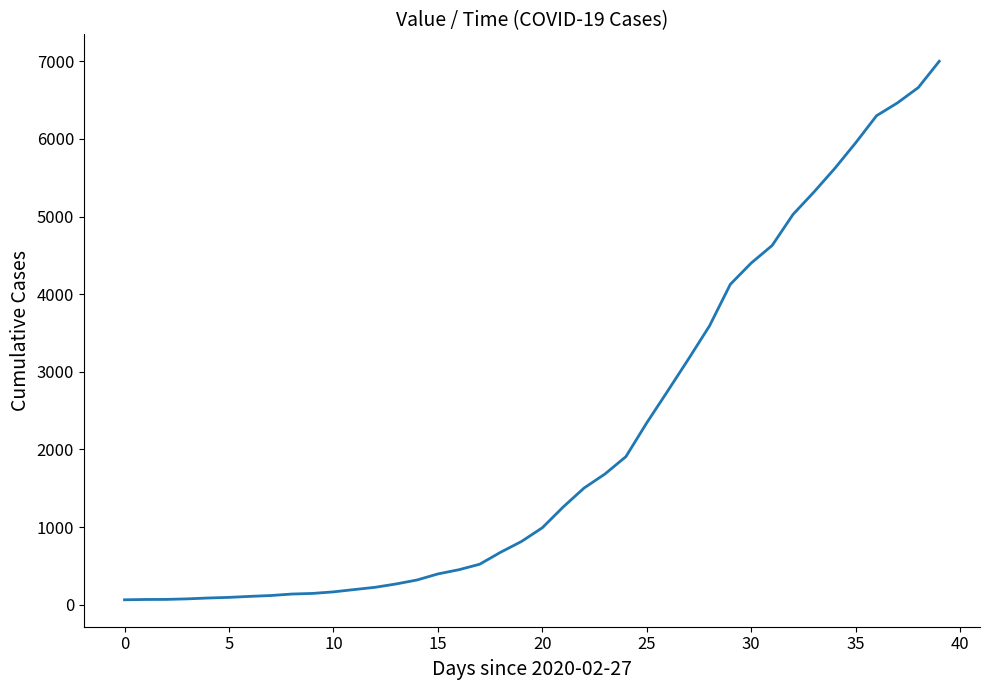

The value at 30 is 7824. True or false?

False